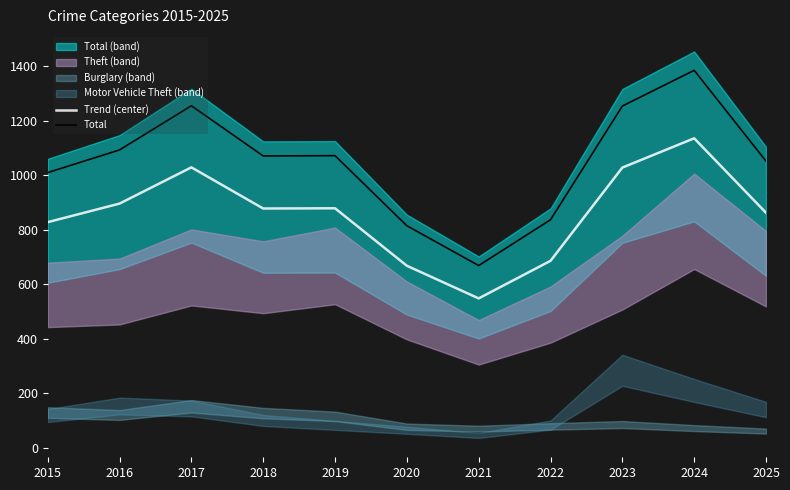

The value of Trend (center) at 2019 is 879.0. True or false?

True